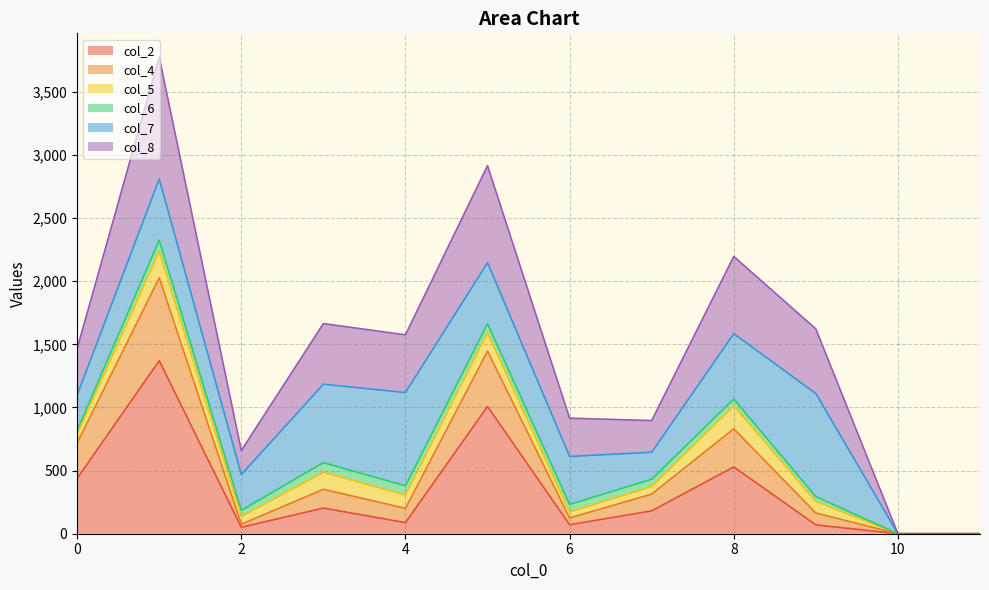

Is the value of col_4 at 6 greater than the value of col_2 at 4?

Yes